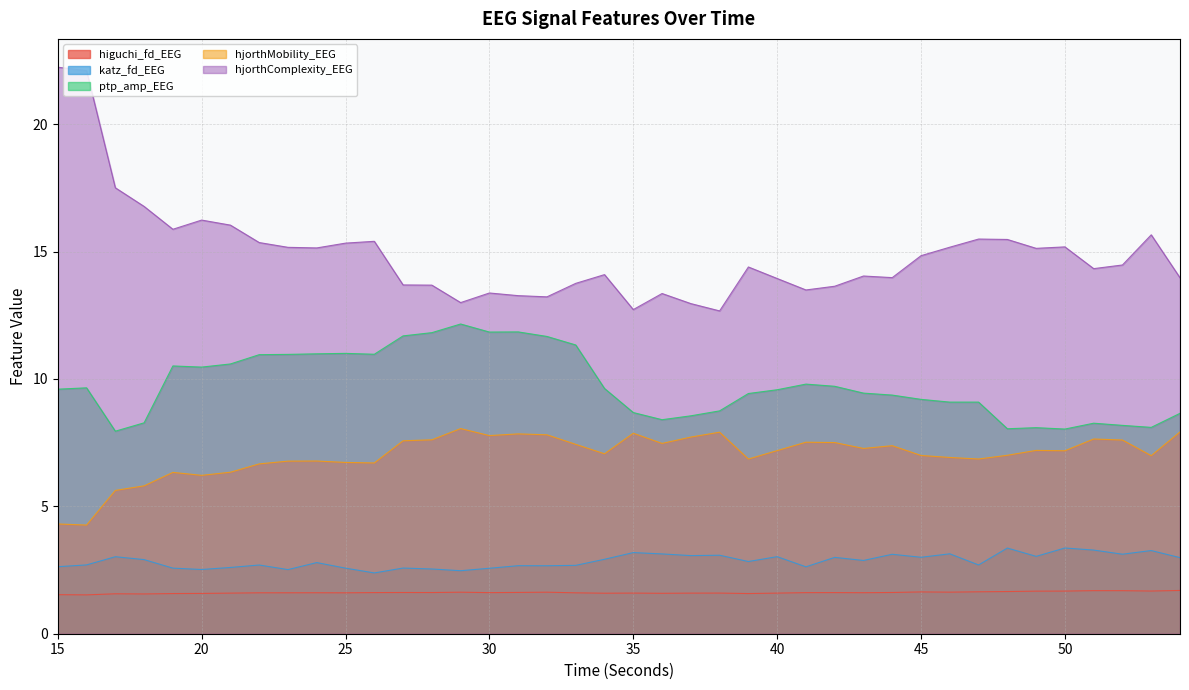

Reading right to left, what are all the values shown in this chart?

higuchi_fd_EEG: 54=1.7	53=1.7	52=1.7	51=1.7	50=1.7	49=1.7	48=1.7	47=1.6	46=1.6	45=1.6	44=1.6	43=1.6	42=1.6	41=1.6	40=1.6	39=1.6	38=1.6	37=1.6	36=1.6	35=1.6	34=1.6	33=1.6	32=1.6	31=1.6	30=1.6	29=1.6	28=1.6	27=1.6	26=1.6	25=1.6	24=1.6	23=1.6	22=1.6	21=1.6	20=1.6	19=1.6	18=1.6	17=1.6	16=1.5	15=1.5
katz_fd_EEG: 54=3.0	53=3.3	52=3.1	51=3.3	50=3.4	49=3.0	48=3.4	47=2.7	46=3.1	45=3.0	44=3.1	43=2.9	42=3.0	41=2.6	40=3.0	39=2.8	38=3.1	37=3.1	36=3.1	35=3.2	34=2.9	33=2.7	32=2.7	31=2.7	30=2.6	29=2.5	28=2.5	27=2.6	26=2.4	25=2.6	24=2.8	23=2.5	22=2.7	21=2.6	20=2.5	19=2.6	18=2.9	17=3.0	16=2.7	15=2.6
ptp_amp_EEG: 54=8.7	53=8.1	52=8.2	51=8.3	50=8.0	49=8.1	48=8.0	47=9.1	46=9.1	45=9.2	44=9.4	43=9.4	42=9.7	41=9.8	40=9.6	39=9.4	38=8.7	37=8.6	36=8.4	35=8.7	34=9.6	33=11.3	32=11.7	31=11.8	30=11.8	29=12.2	28=11.8	27=11.7	26=11.0	25=11.0	24=11.0	23=11.0	22=11.0	21=10.6	20=10.5	19=10.5	18=8.3	17=7.9	16=9.7	15=9.6
hjorthMobility_EEG: 54=7.9	53=7.0	52=7.6	51=7.6	50=7.2	49=7.2	48=7.0	47=6.9	46=6.9	45=7.0	44=7.4	43=7.3	42=7.5	41=7.5	40=7.2	39=6.9	38=7.9	37=7.7	36=7.5	35=7.9	34=7.1	33=7.4	32=7.8	31=7.8	30=7.8	29=8.1	28=7.6	27=7.6	26=6.7	25=6.7	24=6.8	23=6.8	22=6.7	21=6.3	20=6.2	19=6.3	18=5.8	17=5.6	16=4.3	15=4.3
hjorthComplexity_EEG: 54=14.0	53=15.7	52=14.5	51=14.3	50=15.2	49=15.1	48=15.5	47=15.5	46=15.2	45=14.8	44=14.0	43=14.0	42=13.6	41=13.5	40=13.9	39=14.4	38=12.7	37=13.0	36=13.4	35=12.7	34=14.1	33=13.8	32=13.2	31=13.3	30=13.4	29=13.0	28=13.7	27=13.7	26=15.4	25=15.3	24=15.1	23=15.2	22=15.4	21=16.0	20=16.2	19=15.9	18=16.8	17=17.5	16=22.1	15=22.2